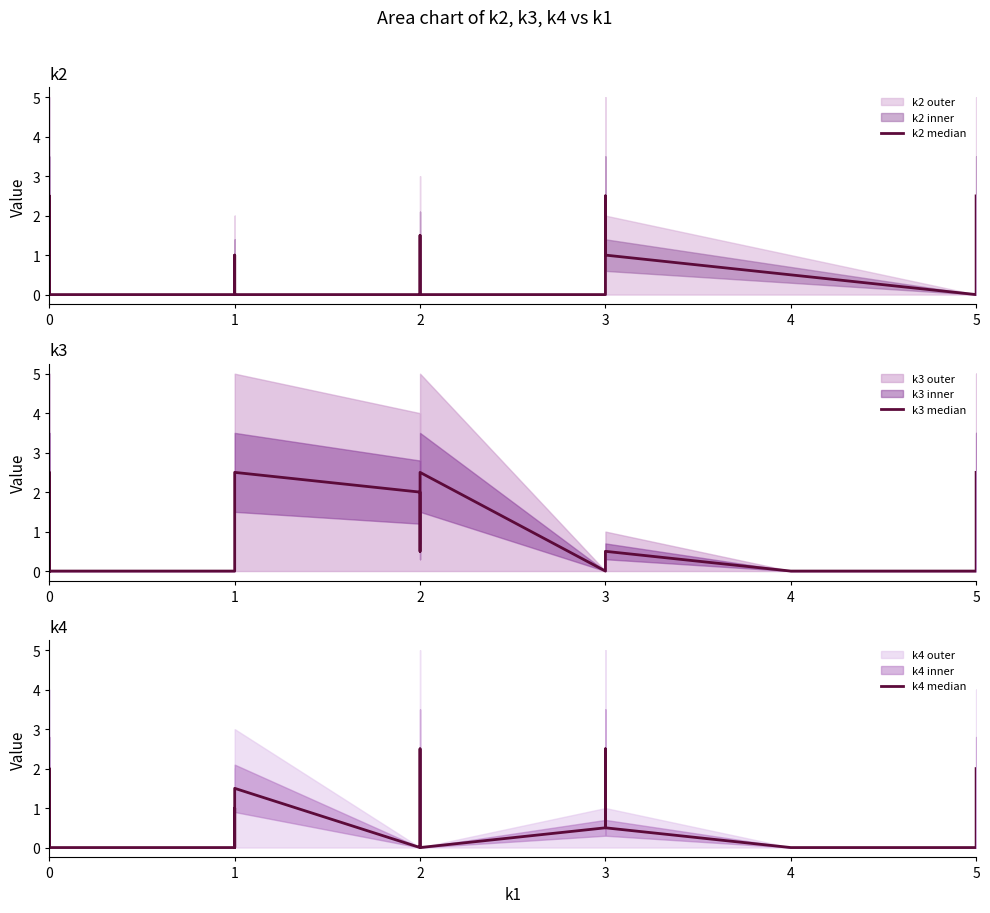

At which category does k2 median reach its first local valley?

3